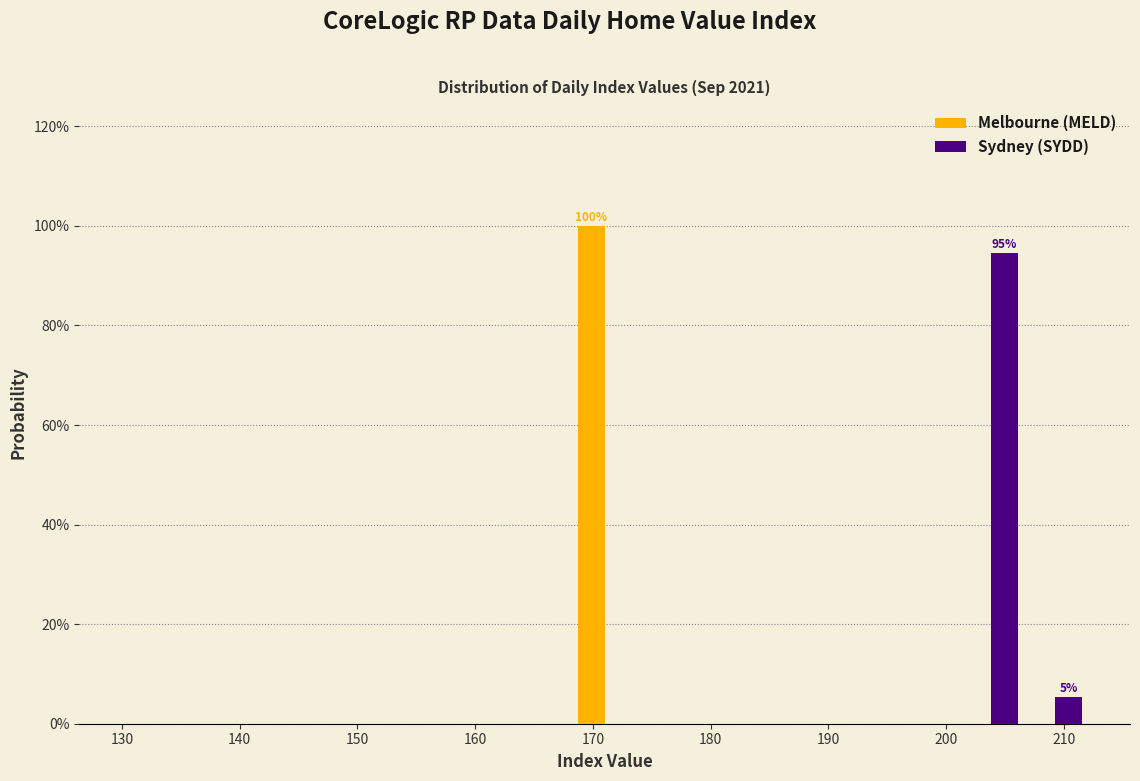

In the Sydney (SYDD) series, which range on the x-axis has the tallest bar?

201 to 207